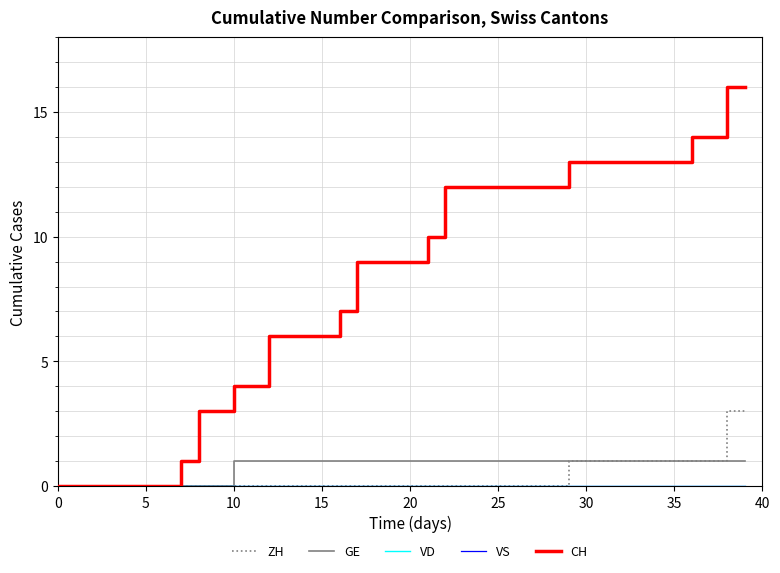

Does the chart display data point markers on the line(s)?

No